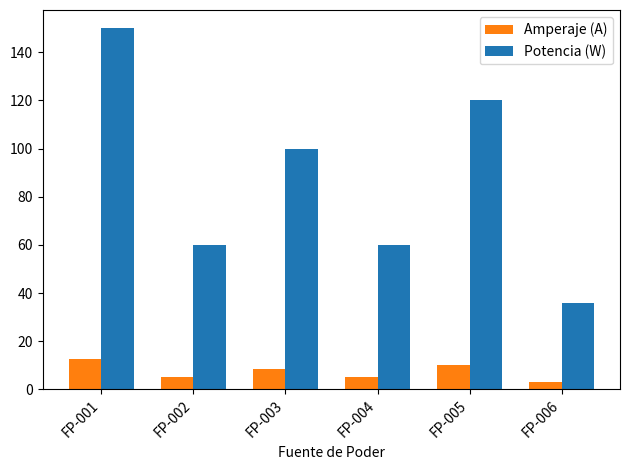

At which label is Potencia (W) closest to 93?

FP-003